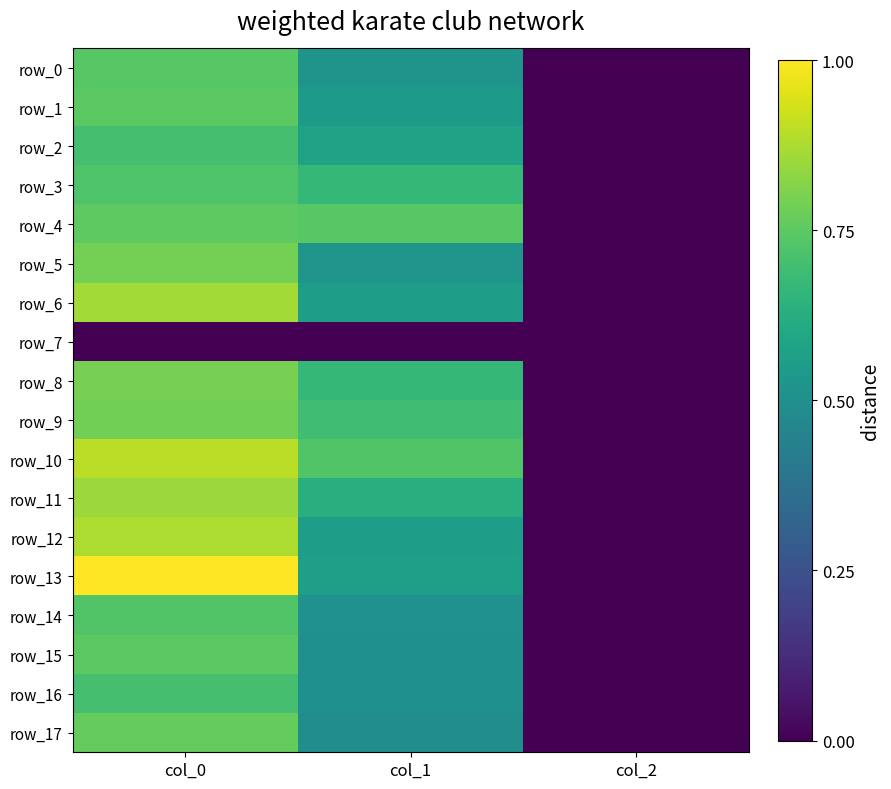

The row_3 series shows 0.3 at col_0. True or false?

False